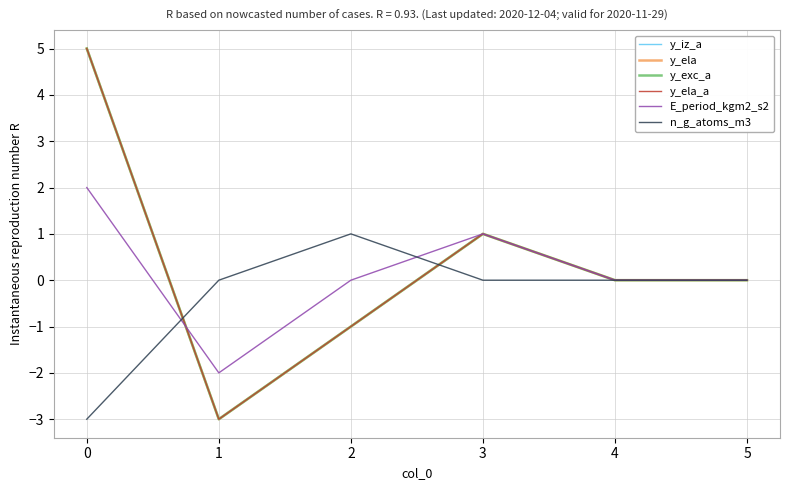

Which series changed the most between 1 and 2?

y_iz_a